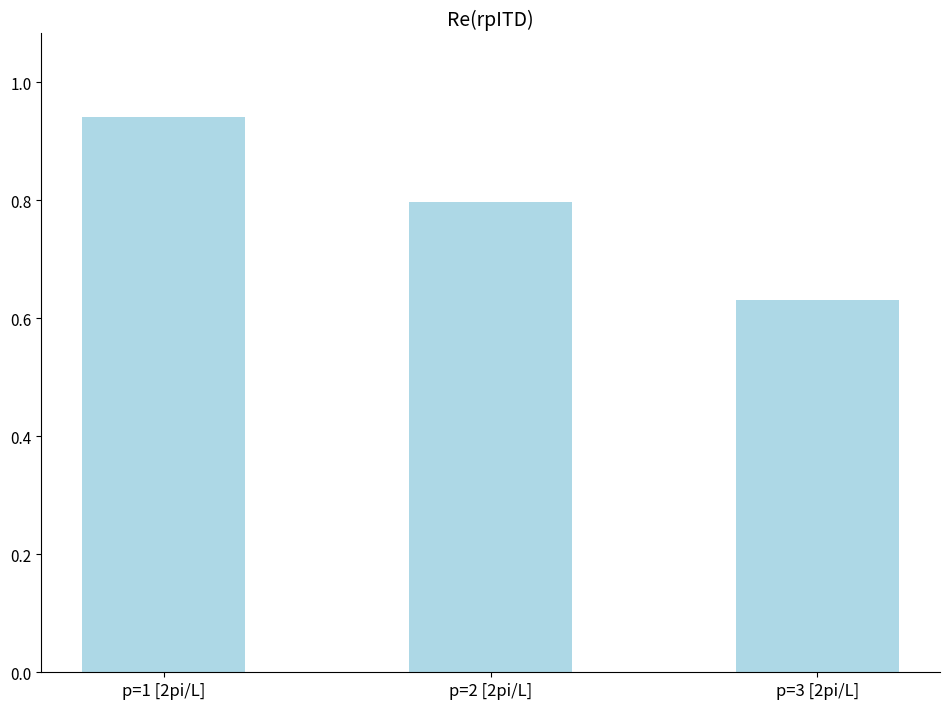

What is the change in value from p=2 [2pi/L] to p=3 [2pi/L]?

-0.2